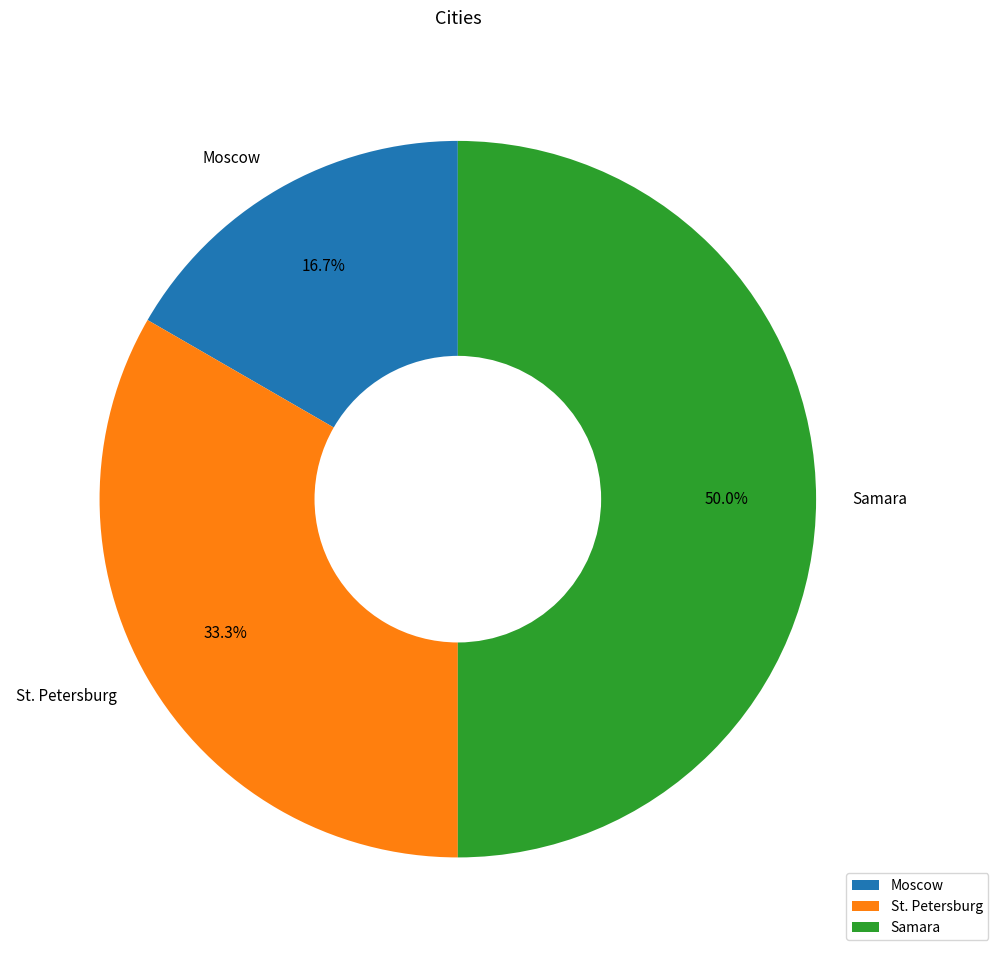

To the nearest percent, what percentage of the pie is St. Petersburg?

33%